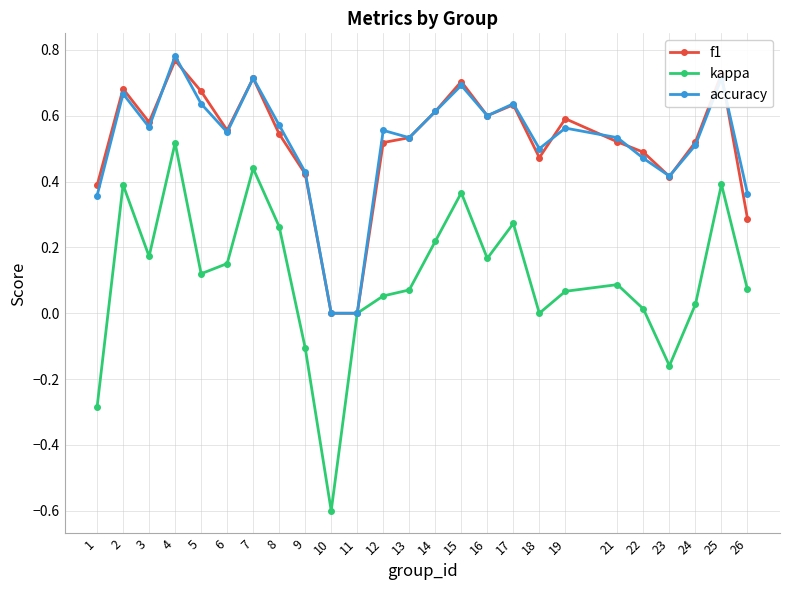

List the series in order of their peak value, highest first.

accuracy, f1, kappa